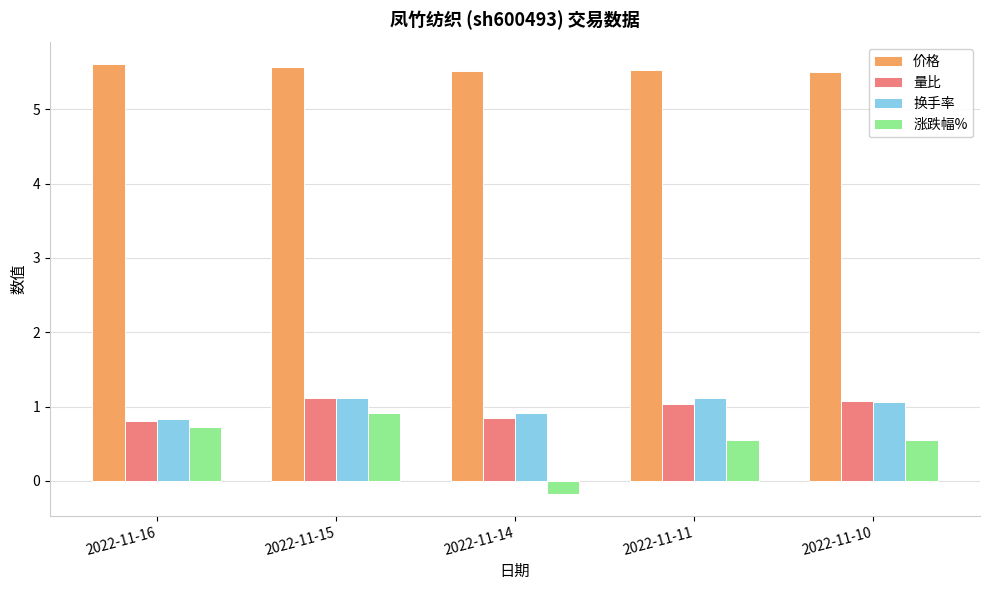

How many bars are there in total?

20